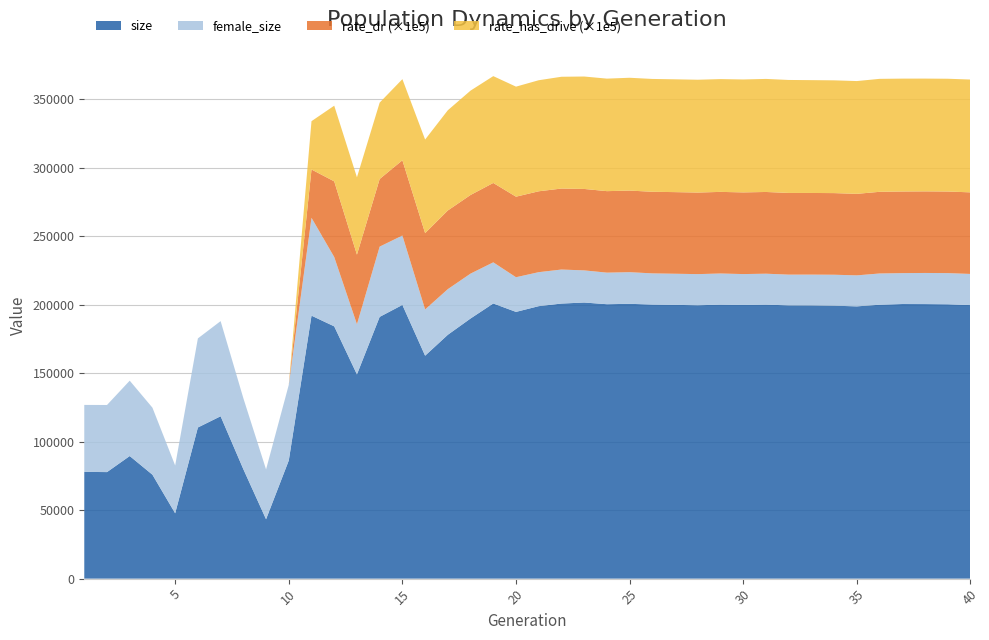

Reading left to right, what are all the values shown in this chart?

rate_dr: 1=0.0	2=0.0	3=0.0	4=0.0	5=0.0	6=0.0	7=0.0	8=0.0	9=0.0	10=0.0	11=0.4	12=0.6	13=0.5	14=0.5	15=0.5	16=0.6	17=0.6	18=0.6	19=0.6	20=0.6	21=0.6	22=0.6	23=0.6	24=0.6	25=0.6	26=0.6	27=0.6	28=0.6	29=0.6	30=0.6	31=0.6	32=0.6	33=0.6	34=0.6	35=0.6	36=0.6	37=0.6	38=0.6	39=0.6	40=0.6
rate_has_drive: 1=0.0	2=0.0	3=0.0	4=0.0	5=0.0	6=0.0	7=0.0	8=0.0	9=0.0	10=0.0	11=0.4	12=0.6	13=0.6	14=0.6	15=0.6	16=0.7	17=0.7	18=0.8	19=0.8	20=0.8	21=0.8	22=0.8	23=0.8	24=0.8	25=0.8	26=0.8	27=0.8	28=0.8	29=0.8	30=0.8	31=0.8	32=0.8	33=0.8	34=0.8	35=0.8	36=0.8	37=0.8	38=0.8	39=0.8	40=0.8
size: 1=77970.0	2=77814.0	3=89550.0	4=75905.0	5=47719.0	6=110399.0	7=118596.0	8=79971.0	9=43382.0	10=86295.0	11=192073.0	12=184261.0	13=149172.0	14=191182.0	15=199912.0	16=162832.0	17=178113.0	18=190003.0	19=200966.0	20=194820.0	21=199015.0	22=200911.0	23=201673.0	24=200436.0	25=200725.0	26=200189.0	27=199968.0	28=199674.0	29=200119.0	30=199896.0	31=200135.0	32=199596.0	33=199562.0	34=199357.0	35=198855.0	36=200056.0	37=200577.0	38=200534.0	39=200384.0	40=199800.0
female_size: 1=48912.0	2=49015.0	3=55041.0	4=48952.0	5=34927.0	6=65063.0	7=69495.0	8=51855.0	9=36392.0	10=55249.0	11=71464.0	12=50639.0	13=36610.0	14=51317.0	15=50690.0	16=33780.0	17=33334.0	18=32791.0	19=30055.0	20=25322.0	21=24829.0	22=24850.0	23=23471.0	24=23061.0	25=23110.0	26=22769.0	27=22726.0	28=22743.0	29=22755.0	30=22554.0	31=22591.0	32=22449.0	33=22497.0	34=22615.0	35=22651.0	36=22826.0	37=22566.0	38=22730.0	39=22768.0	40=22744.0